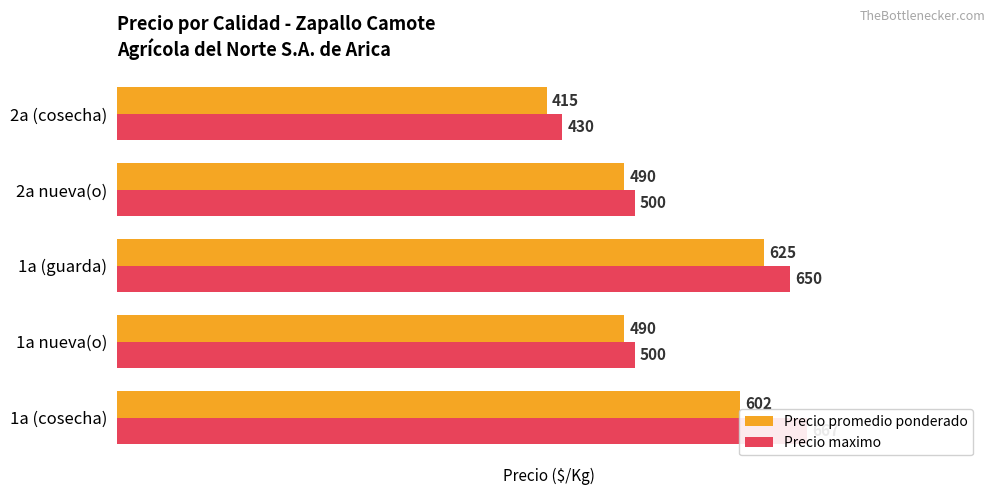

How many groups of bars are there?

5